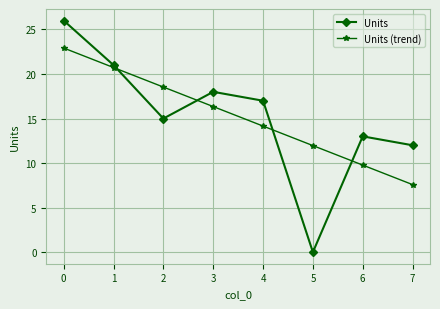

The Units series shows 37.5 at 1. True or false?

False